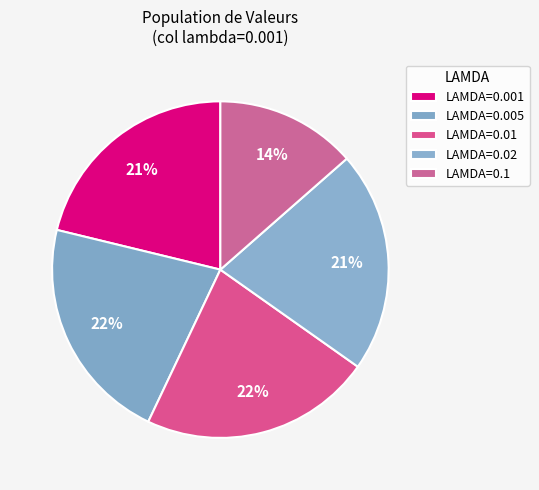

Rank the categories by value from lowest to highest.

0.1, 0.001, 0.02, 0.005, 0.01